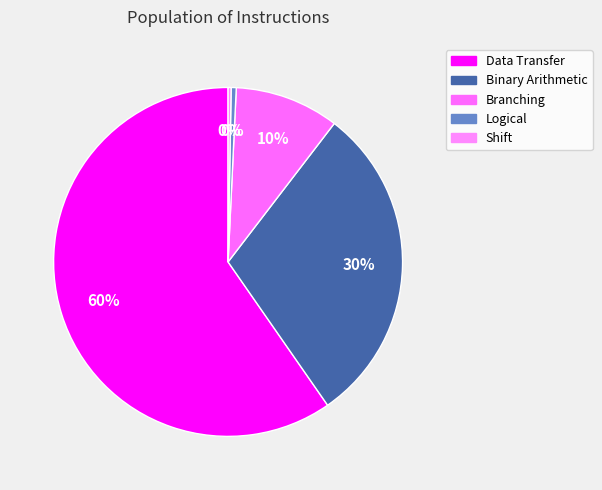

How many slices are in this pie chart?

5